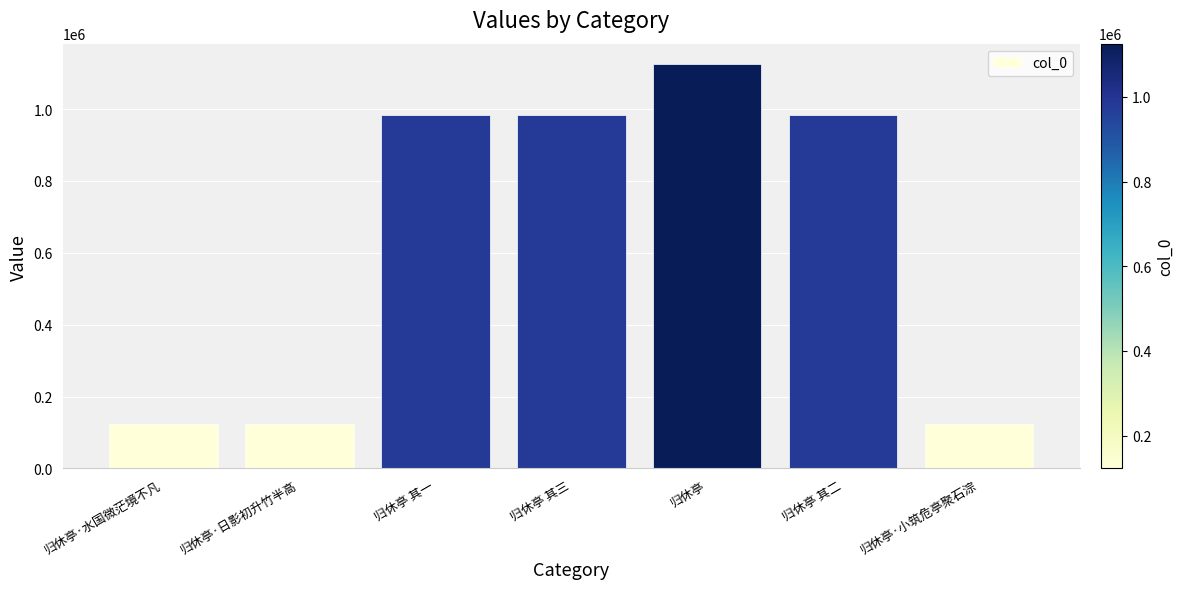

The value at 归休亭·日影初升竹半高 is 73871. True or false?

False